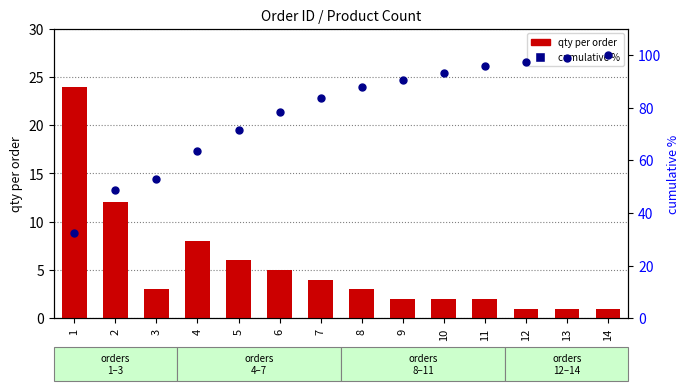

Which series has the widest spread of Y values?

cumulative %